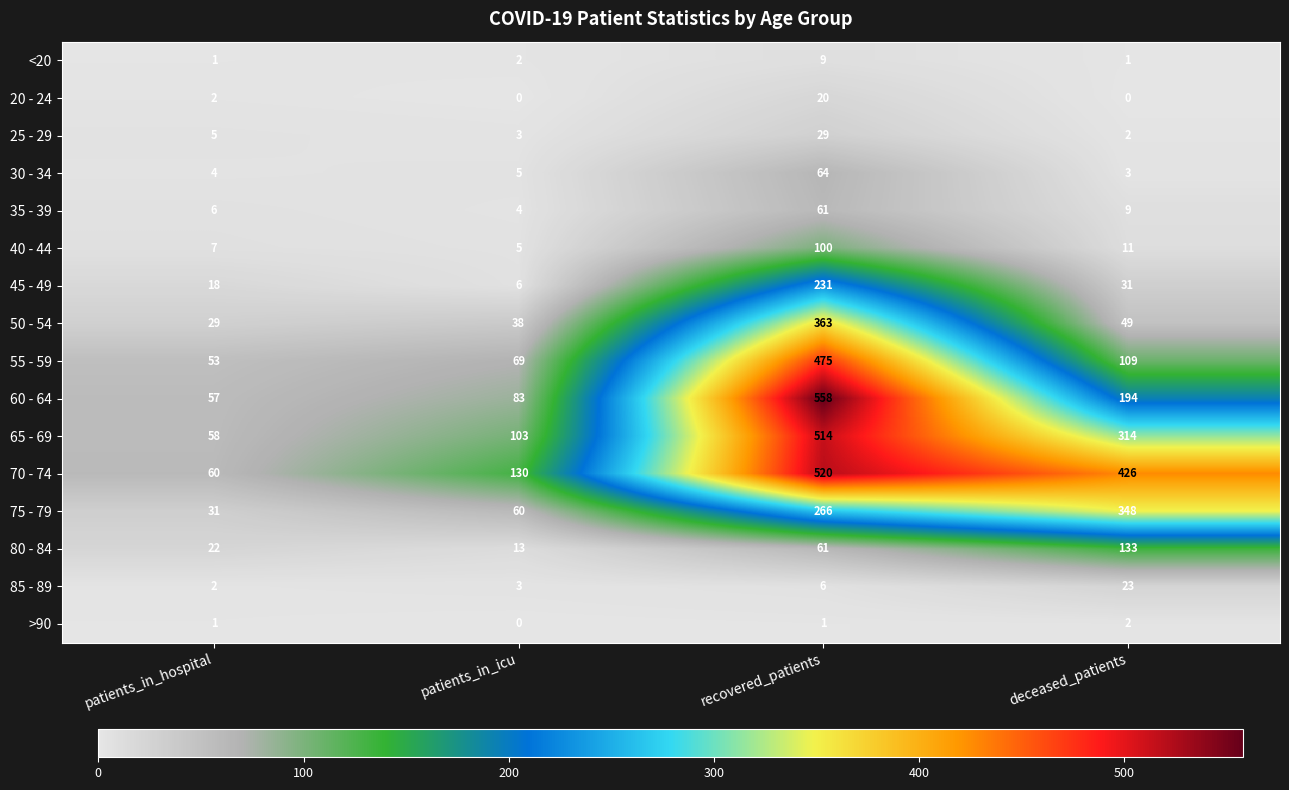

What is the greatest value displayed?

558